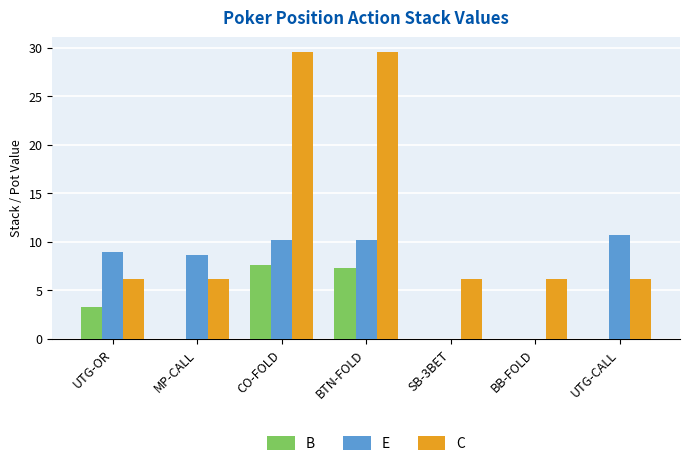

What is the sum of all C values?

89.8